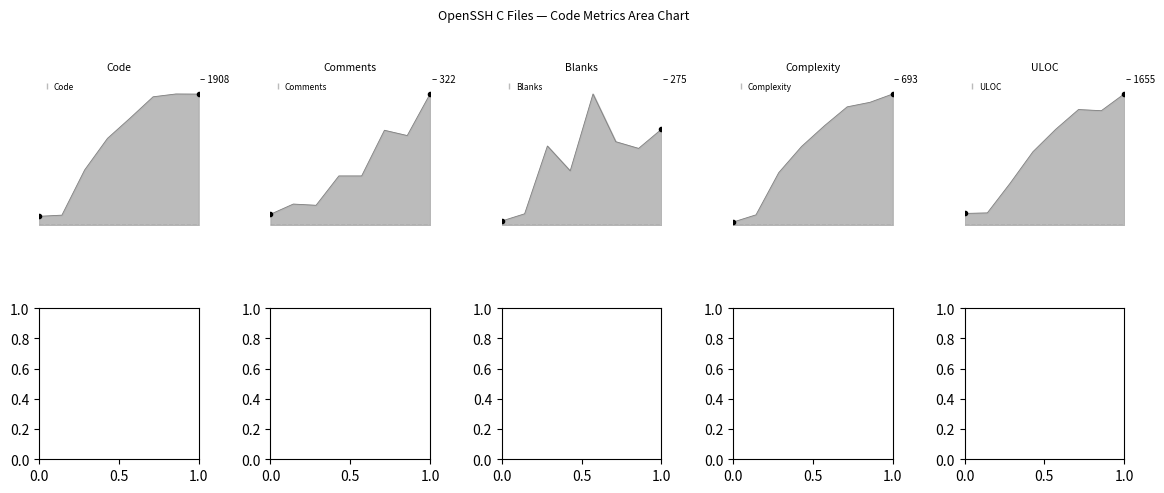

The value of Complexity at scp.c is 625. True or false?

True